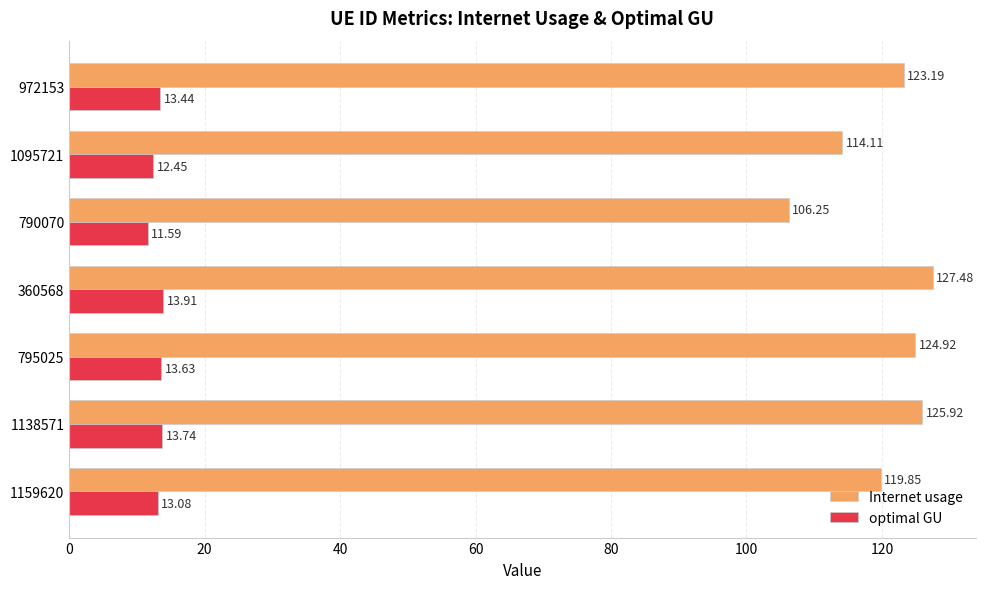

At which category is the sum across all series the highest?

360568